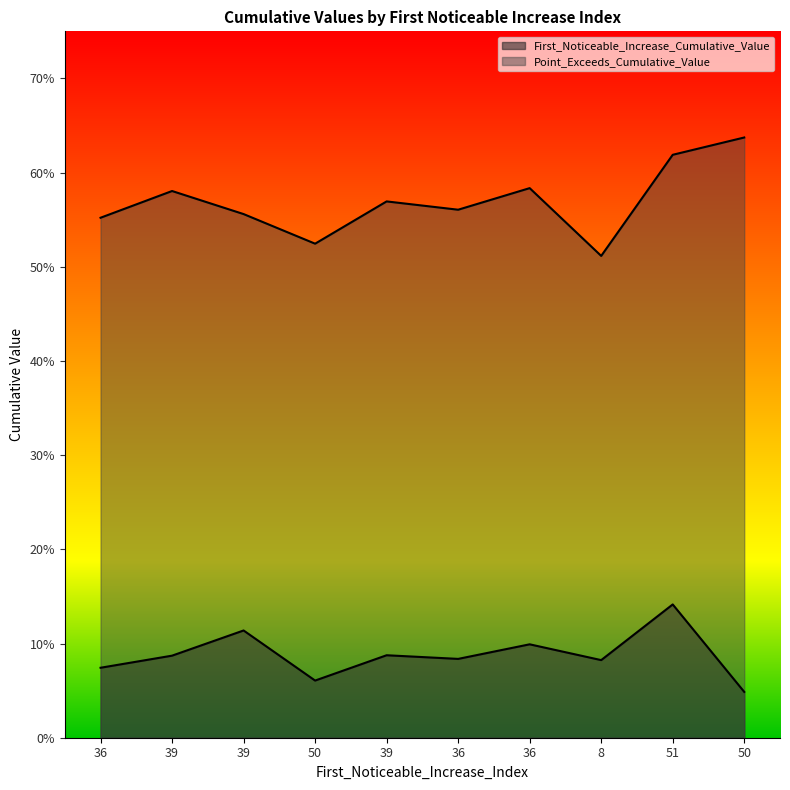

True or false: First_Noticeable_Increase_Cumulative_Value and Point_Exceeds_Cumulative_Value cross at least once.

False